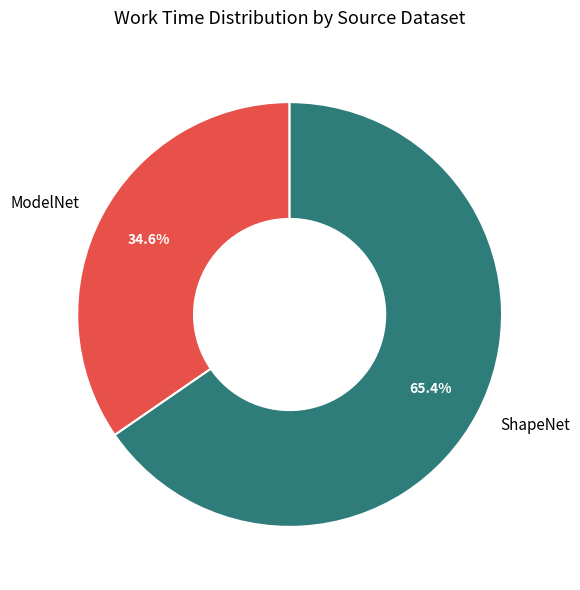

What percentage do ShapeNet and ModelNet together represent?

100.0%